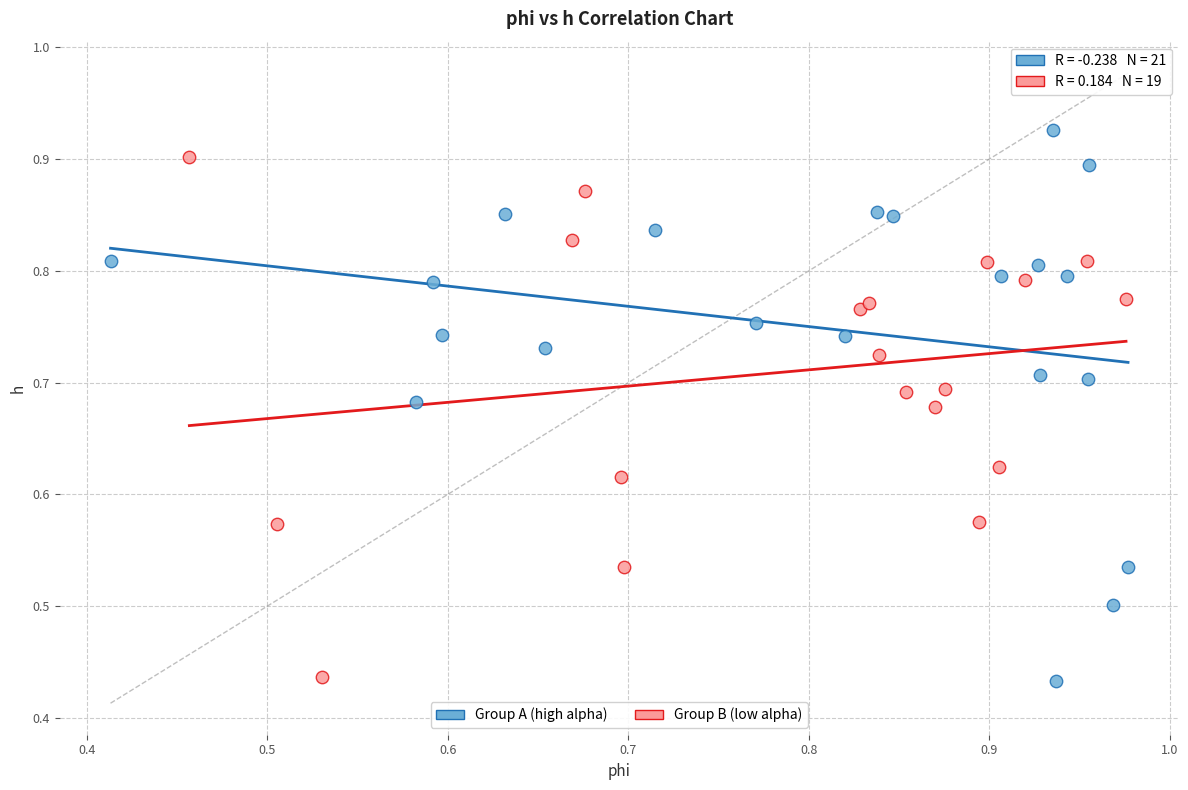

Which series has the widest spread of Y values?

Group A (high alpha)